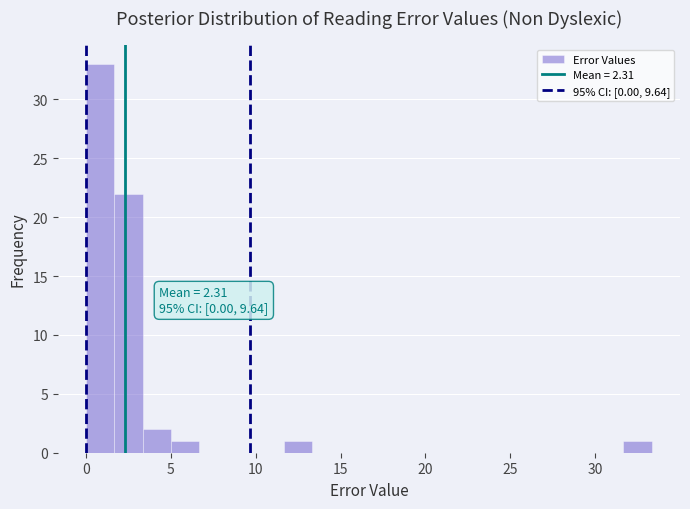

Read against the x-axis, roughly where is the centre of the tallest bar?

1.0